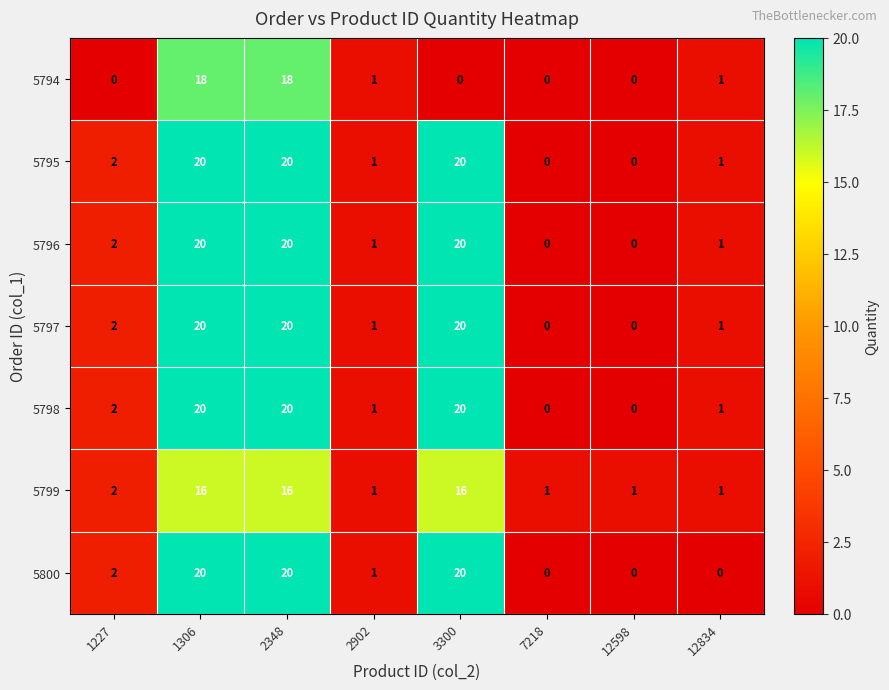

At which label is 5797 closest to 10?

1227